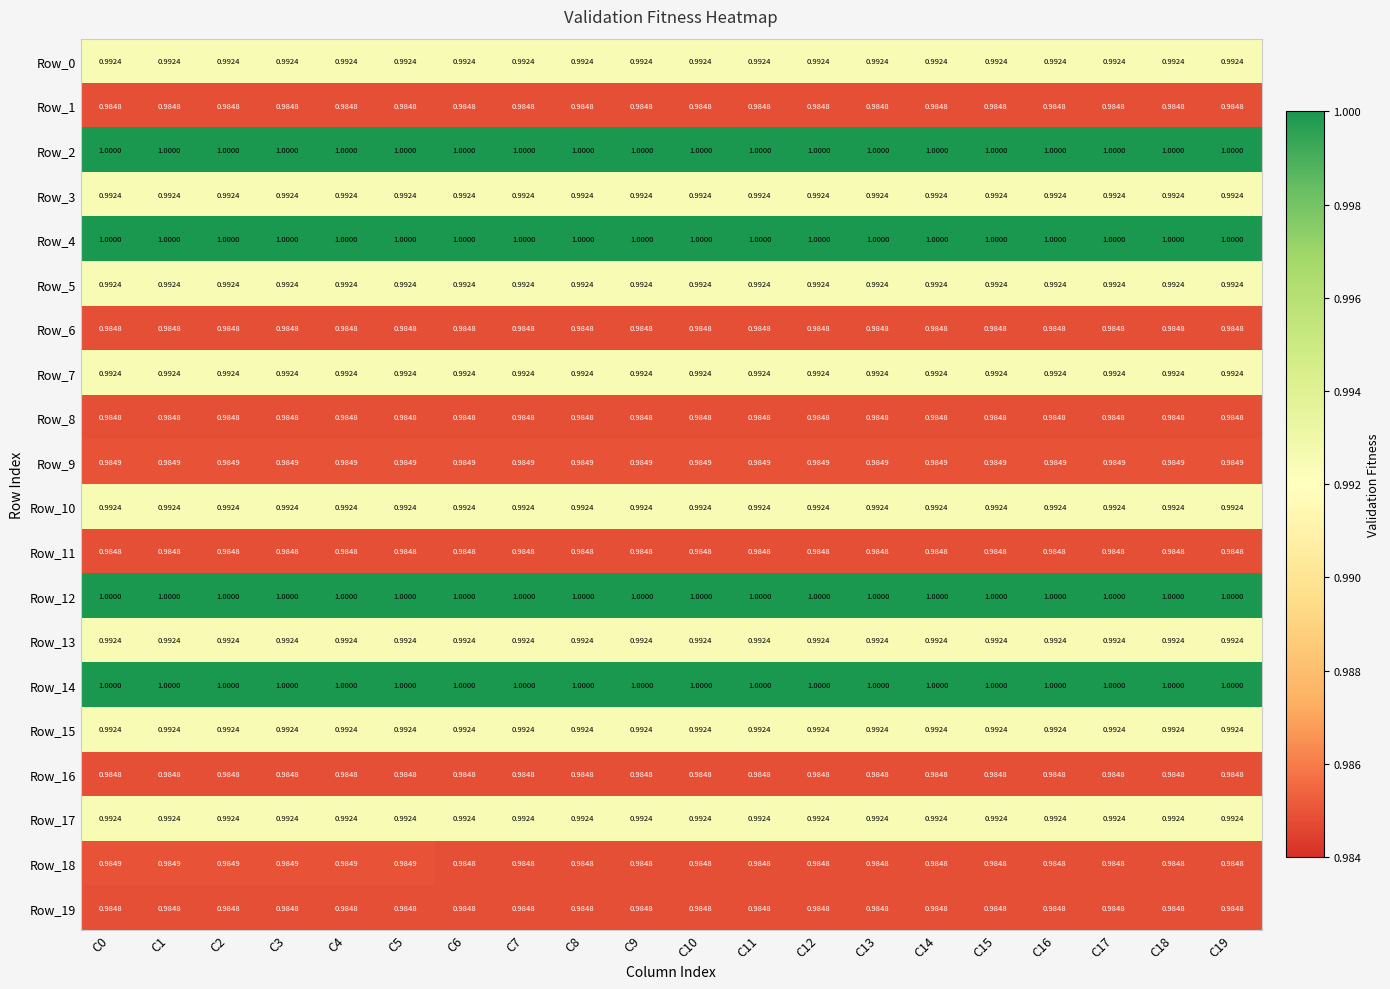

What is the total value across all series at C14?

19.8